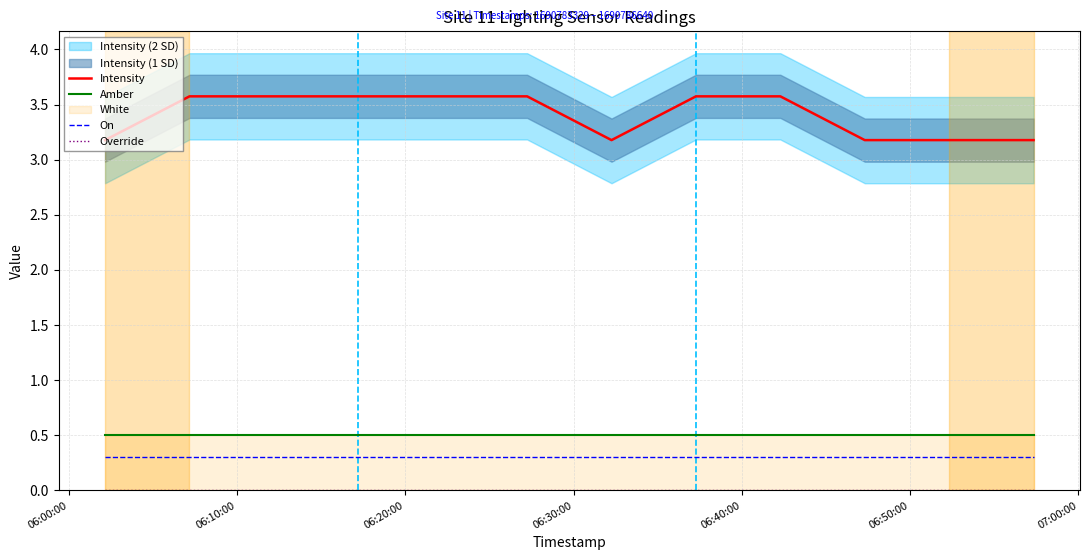

What is the average value of the Intensity series?

3.4